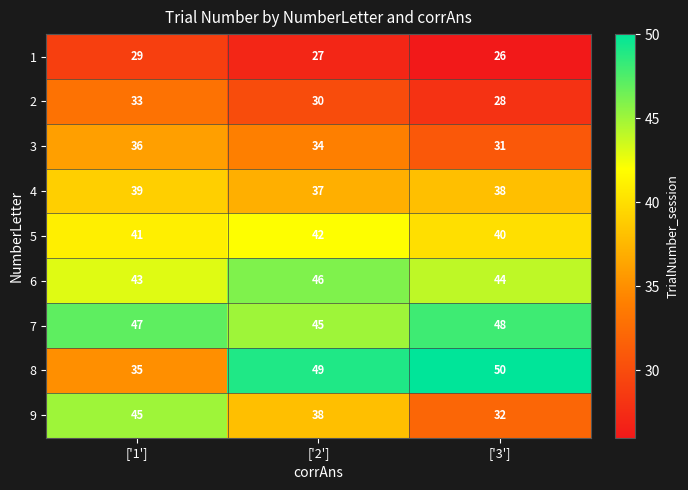

What is the difference between the highest and lowest values at ['3']?

24